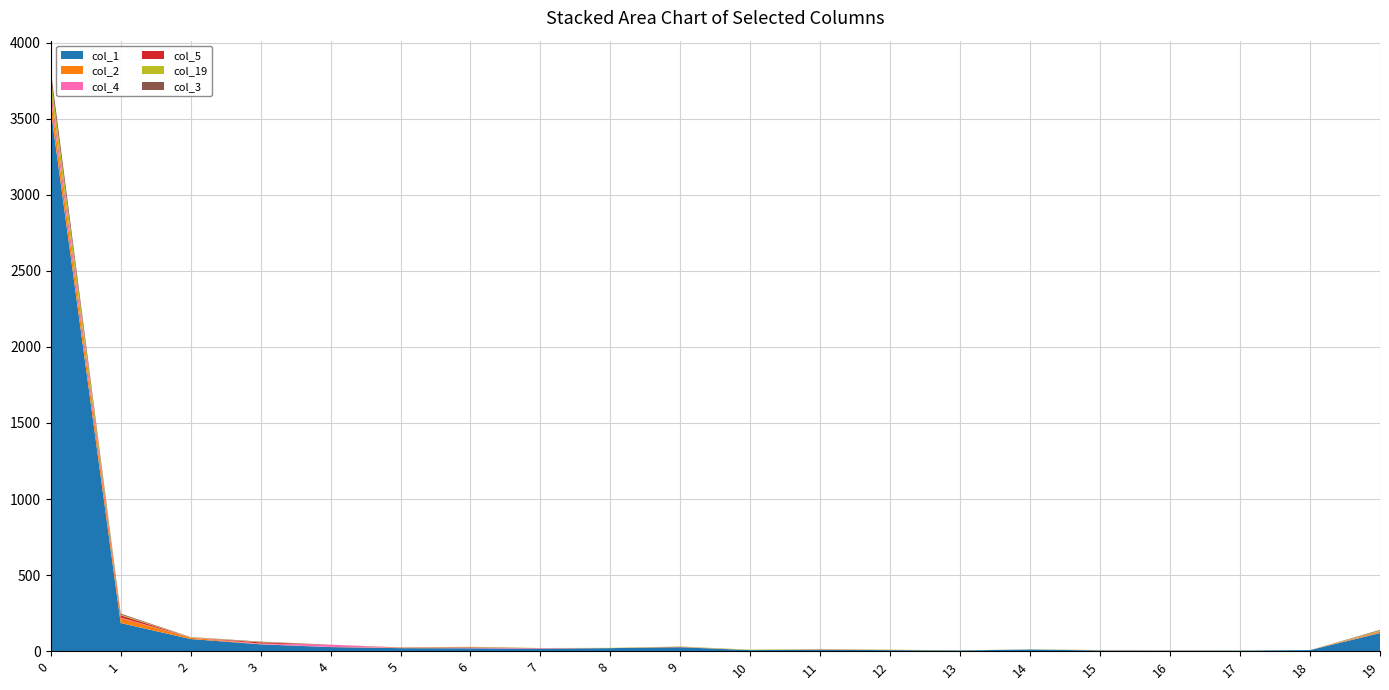

Reading right to left, transcribe all the data shown in this chart.

col_1: 19=119	18=7	17=4	16=4	15=5	14=11	13=5	12=7	11=10	10=7	9=26	8=20	7=16	6=19	5=20	4=27	3=45	2=80	1=185	0=3559
col_2: 19=6	18=0	17=0	16=1	15=0	14=0	13=0	12=1	11=1	10=0	9=1	8=0	7=0	6=0	5=2	4=1	3=1	2=9	1=33	0=83
col_4: 19=1	18=0	17=0	16=1	15=1	14=0	13=0	12=0	11=2	10=0	9=1	8=0	7=3	6=4	5=0	4=15	3=4	2=1	1=3	0=31
col_5: 19=3	18=0	17=0	16=0	15=0	14=0	13=0	12=0	11=0	10=0	9=1	8=0	7=1	6=3	5=2	4=0	3=8	2=0	1=15	0=22
col_19: 19=7	18=0	17=1	16=0	15=2	14=1	13=1	12=2	11=2	10=3	9=2	8=2	7=1	6=3	5=1	4=0	3=2	2=2	1=5	0=81
col_3: 19=4	18=0	17=0	16=0	15=0	14=0	13=0	12=0	11=0	10=0	9=0	8=0	7=0	6=0	5=0	4=0	3=3	2=1	1=6	0=46